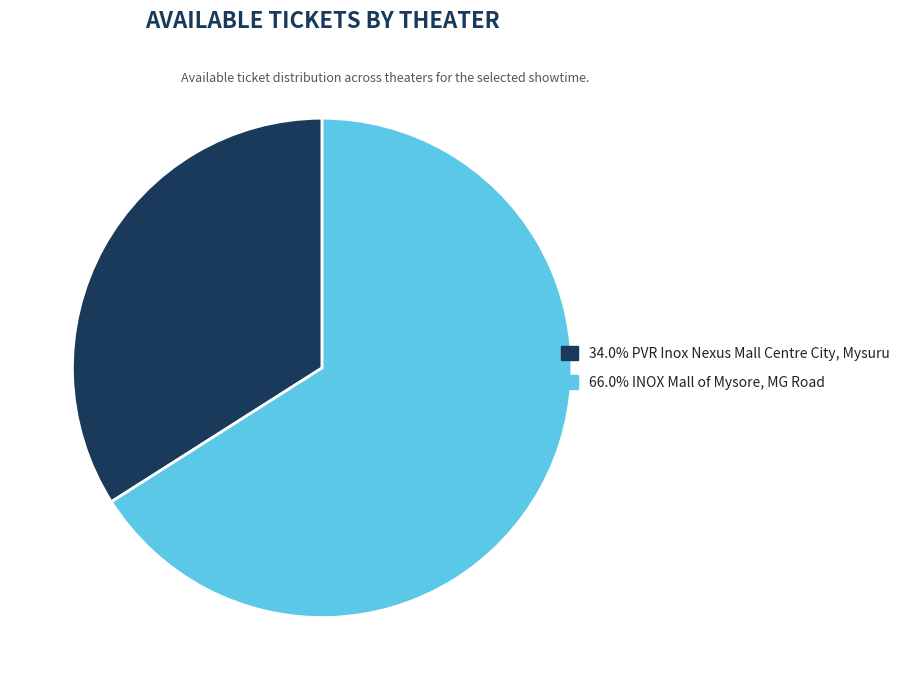

Is there a majority slice in this chart?

Yes